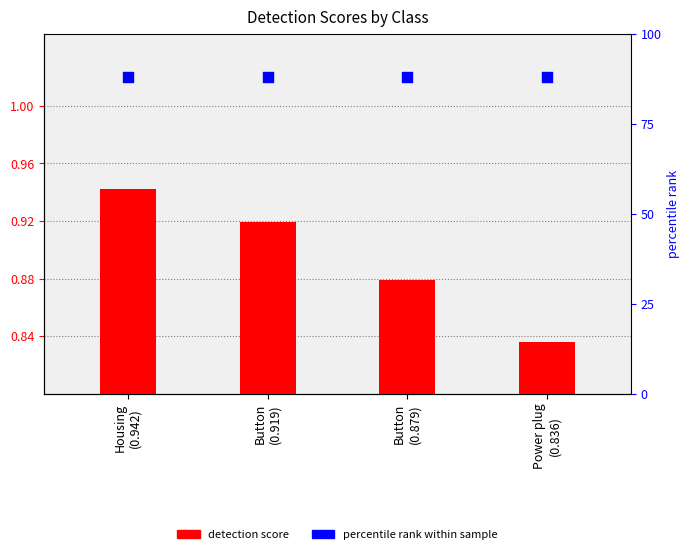

Is the value of detection score at Power plug
(0.836) greater than the value of percentile rank within sample at Button
(0.919)?

No